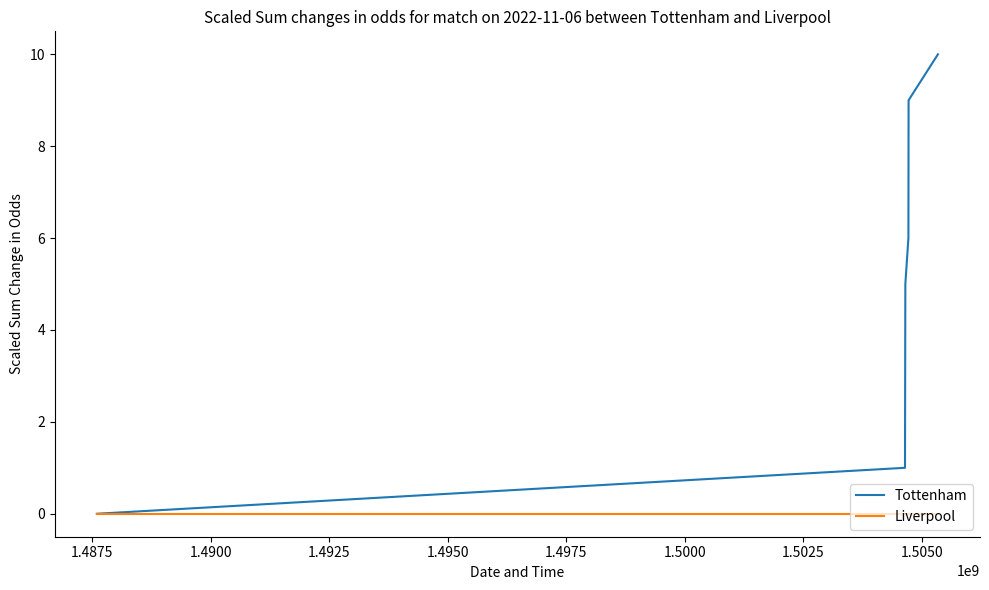

Which series has the largest total across all categories?

Tottenham